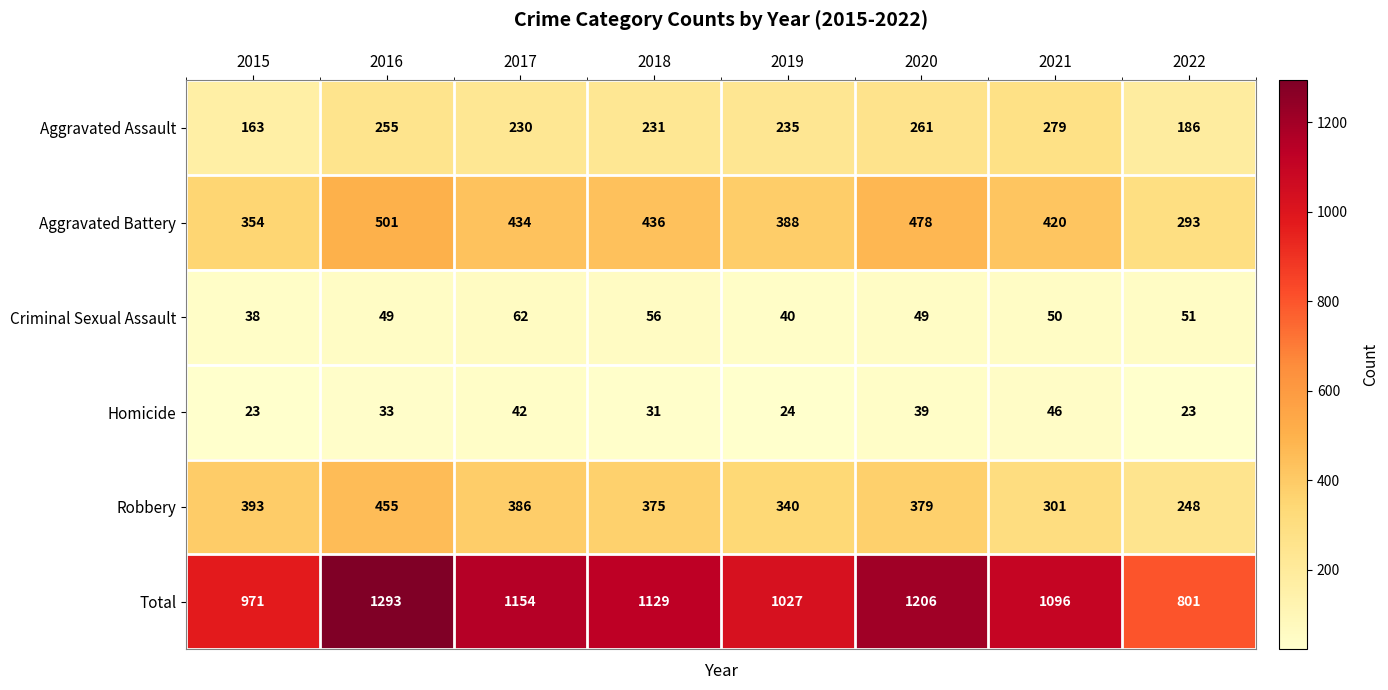

What is the minimum value shown in the chart?

23